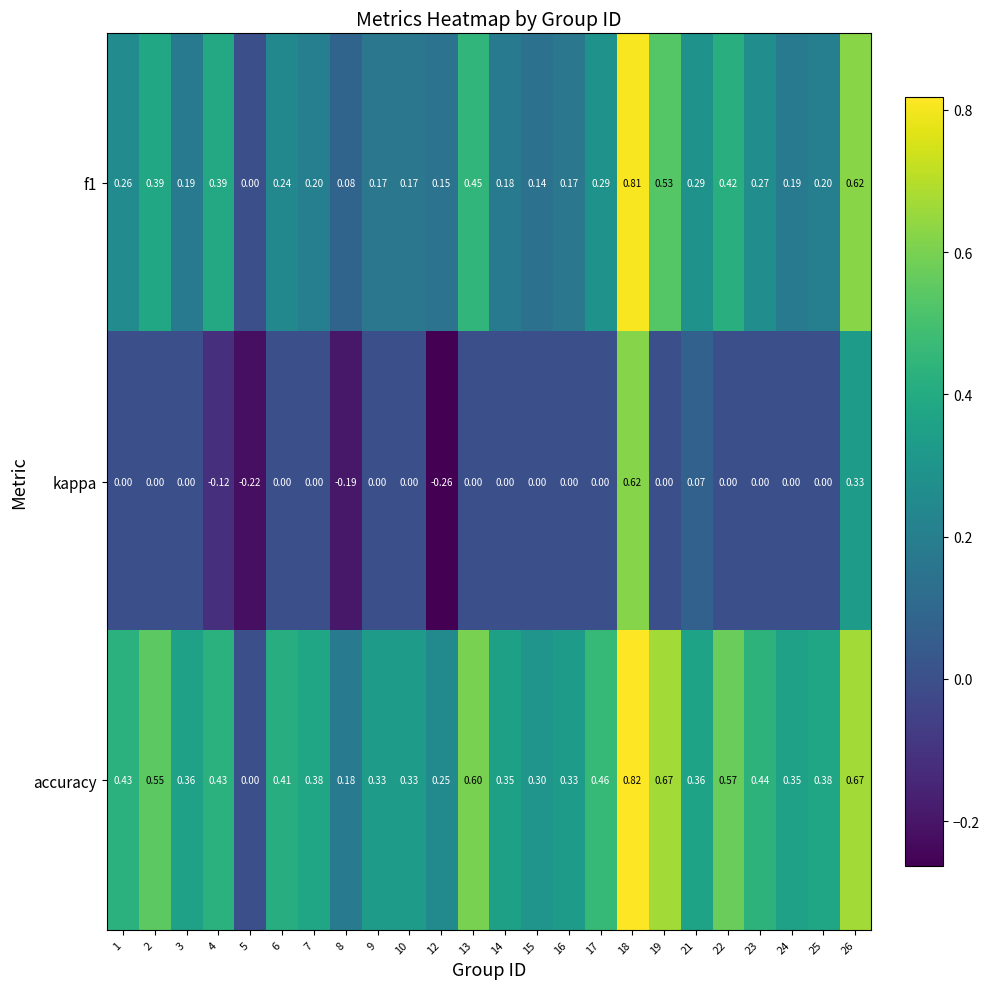

Which series has the largest total across all categories?

accuracy